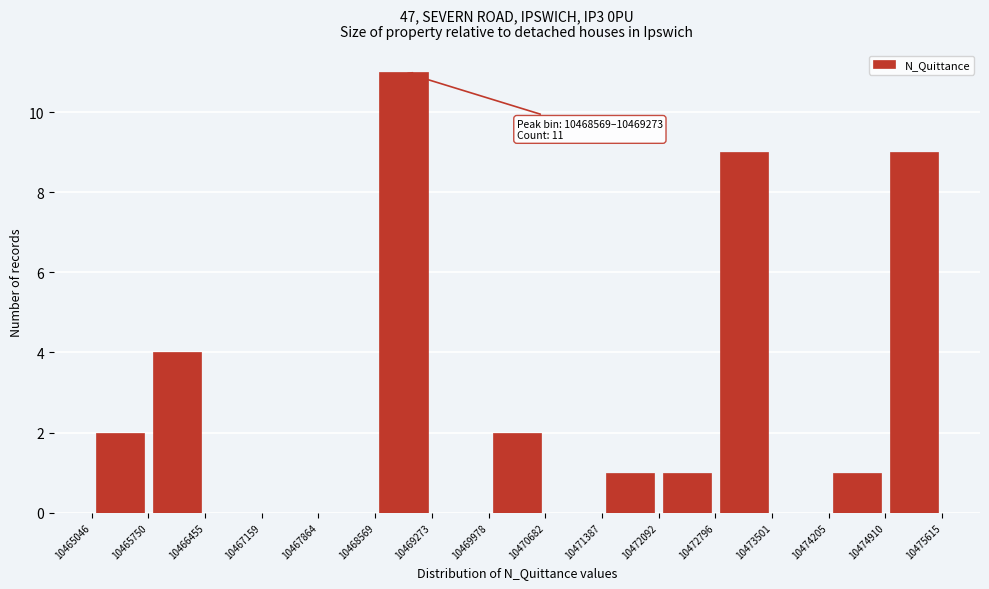

Over which range of the x-axis is the bar tallest?

10468569 to 10469273